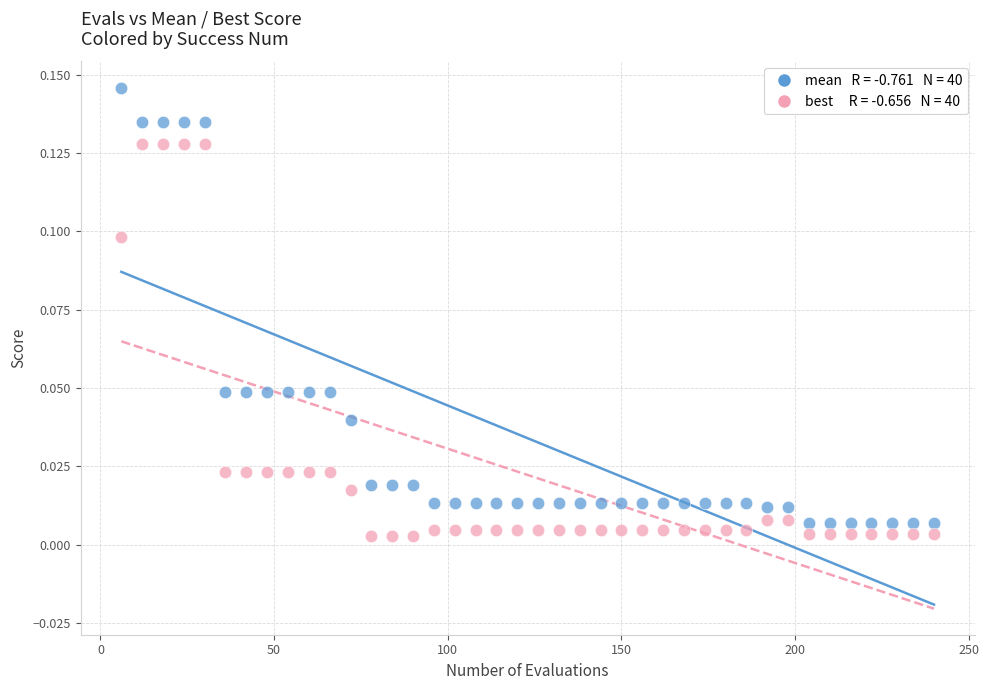

Across all data points, what is the range of X values (max minus min)?

234.0